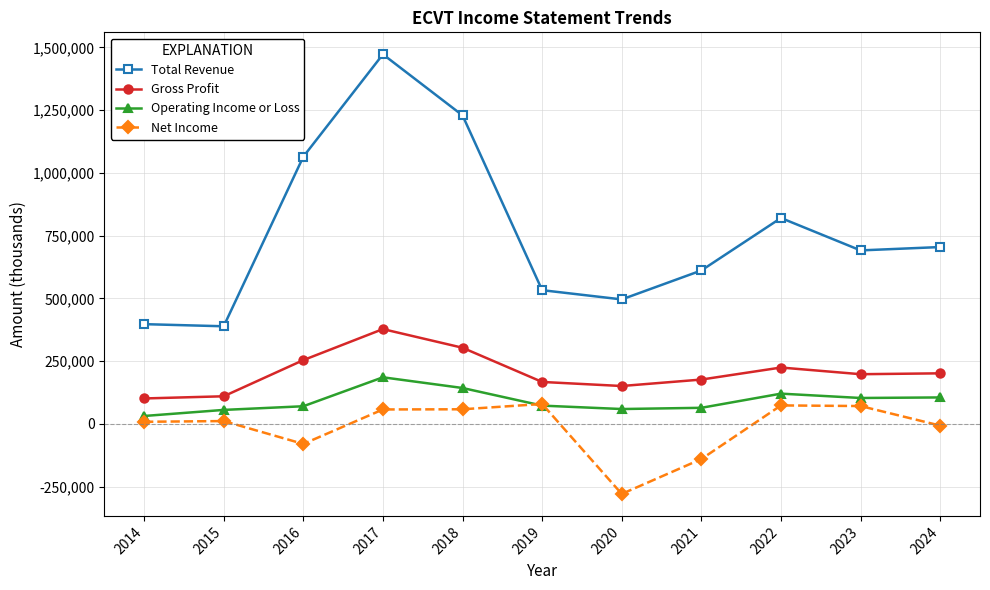

True or false: Total Revenue and Gross Profit cross at least once.

False